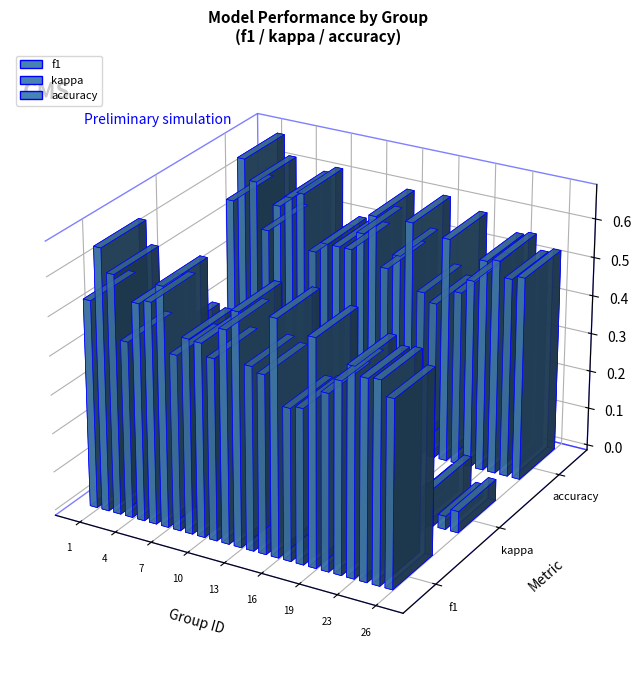

The value of accuracy at 8 is 0.5. True or false?

True